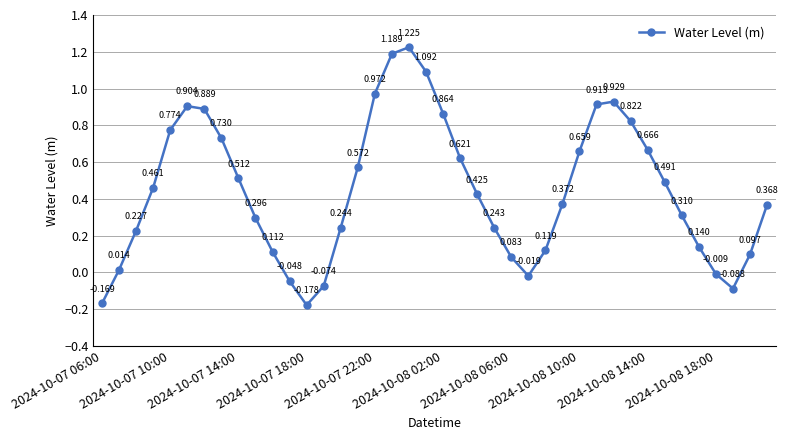

True or false: there are more than 1 points higher than both neighbors.

True